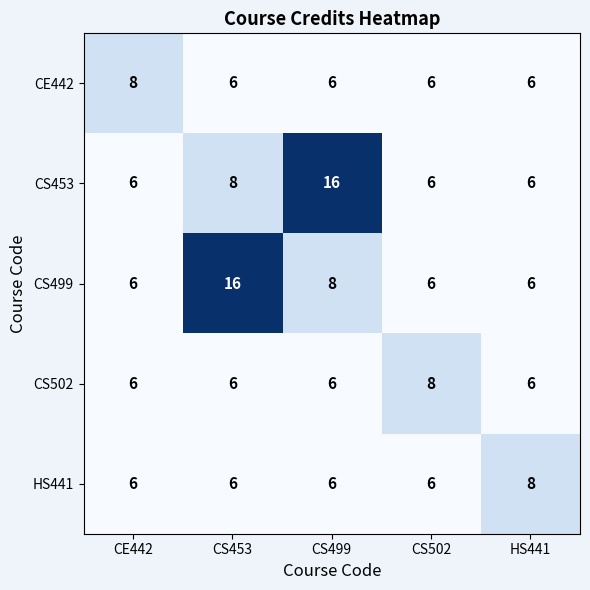

Count the HS441 values in the range 6 to 7.

4